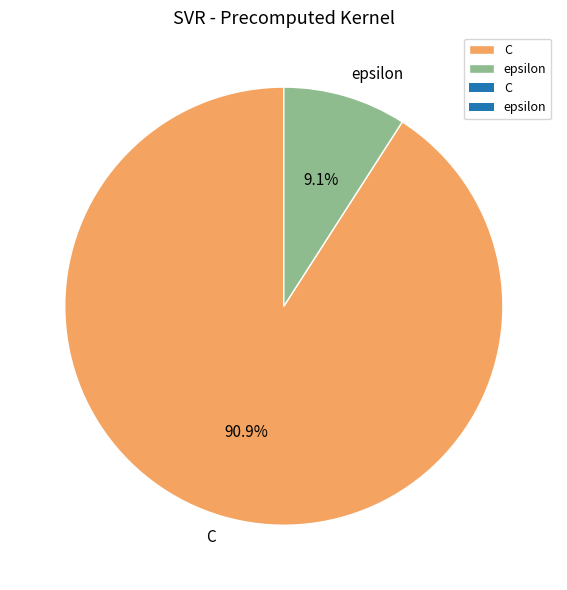

How many slices are in this pie chart?

2